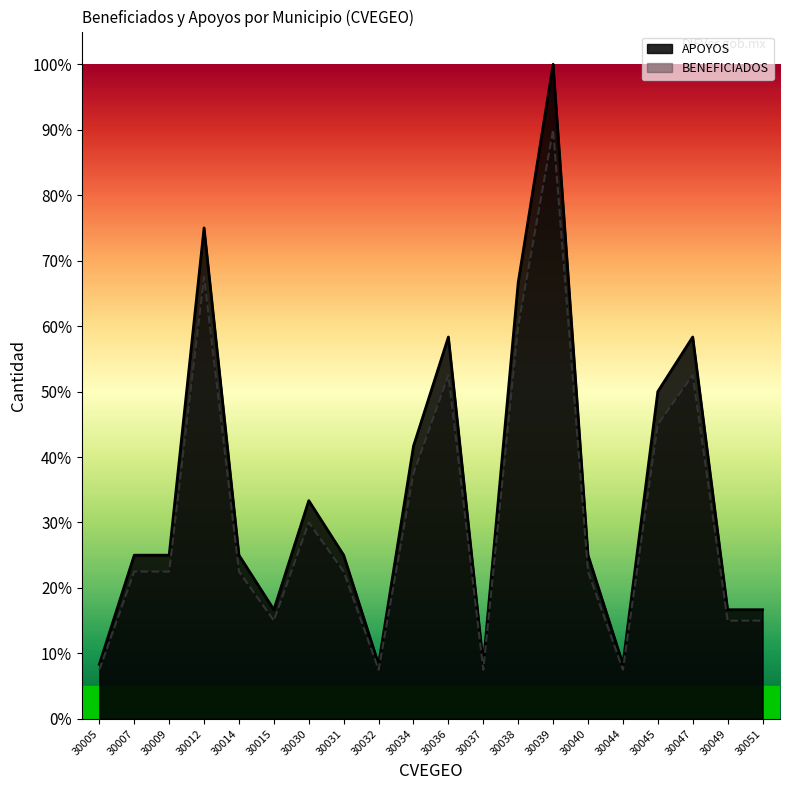

Is it true that BENEFICIADOS equals 0.2 at 30040?

True